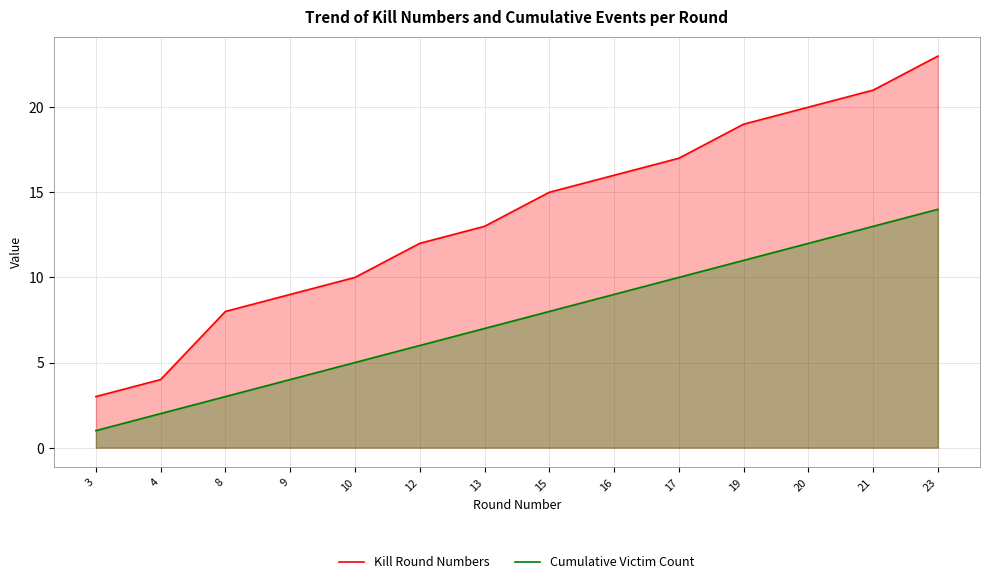

Does the chart have visible grid lines?

Yes